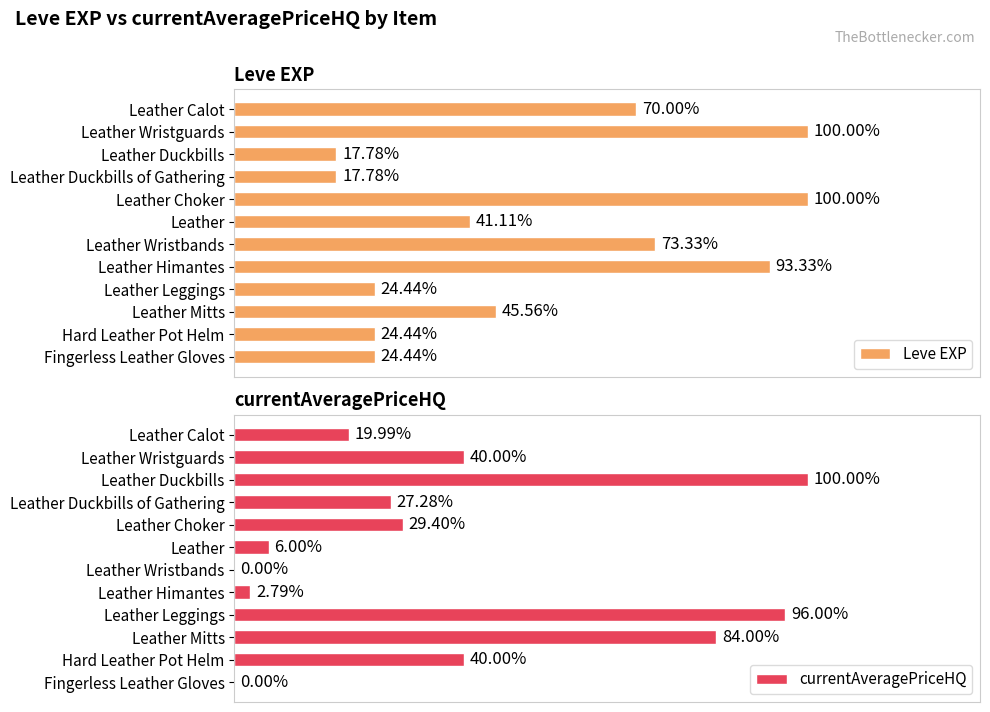

What is the lowest value of the Leve EXP series?

0.2